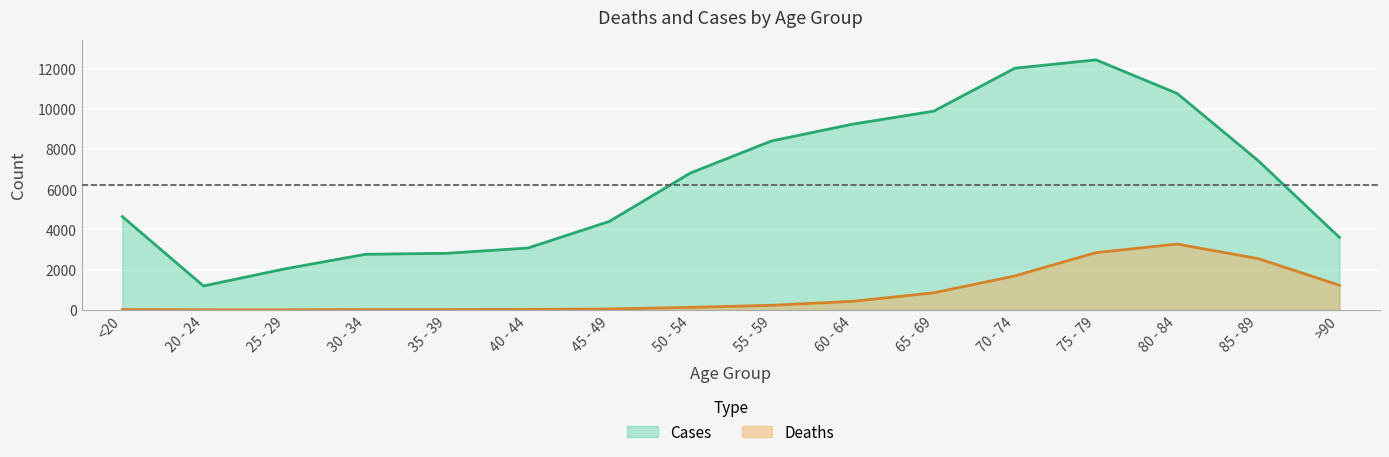

Reading left to right, transcribe all the data shown in this chart.

Deaths: <20=18	20 - 24=4	25 - 29=3	30 - 34=17	35 - 39=18	40 - 44=24	45 - 49=47	50 - 54=126	55 - 59=227	60 - 64=426	65 - 69=850	70 - 74=1690	75 - 79=2848	80 - 84=3273	85 - 89=2548	>90=1224
Cases: <20=4641	20 - 24=1191	25 - 29=2038	30 - 34=2765	35 - 39=2814	40 - 44=3078	45 - 49=4396	50 - 54=6803	55 - 59=8400	60 - 64=9236	65 - 69=9883	70 - 74=12018	75 - 79=12434	80 - 84=10764	85 - 89=7417	>90=3604